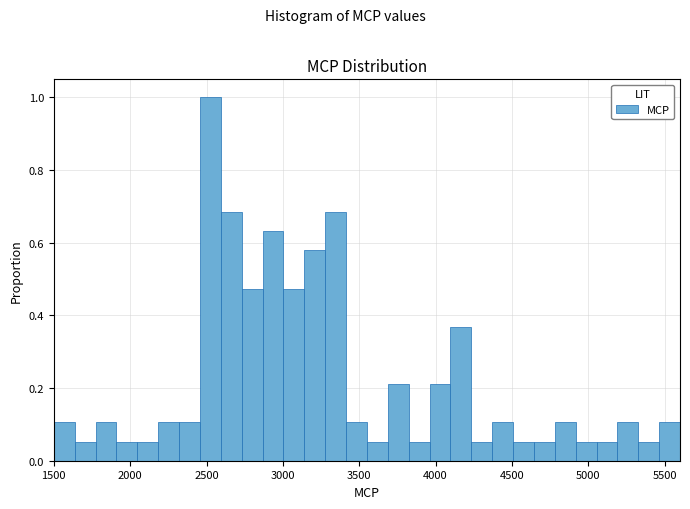

Around what value on the x-axis is the tallest bar? Give the approximate position of its centre, as read against the axis.

2550